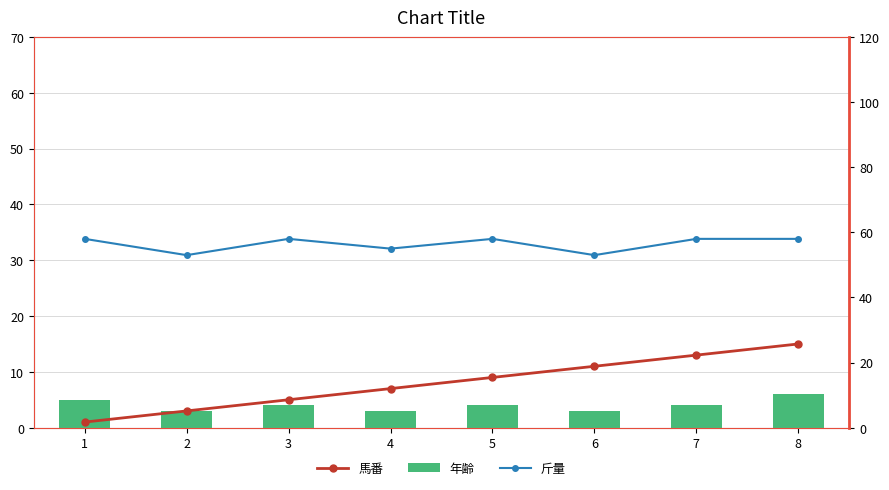

List the labels in order of 年齢 value, largest first.

8, 1, 3, 5, 7, 2, 4, 6